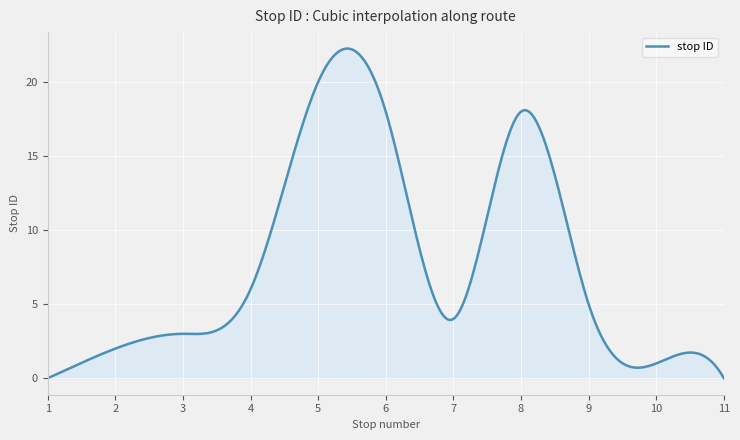

What is the difference between the maximum and minimum values?

22.3